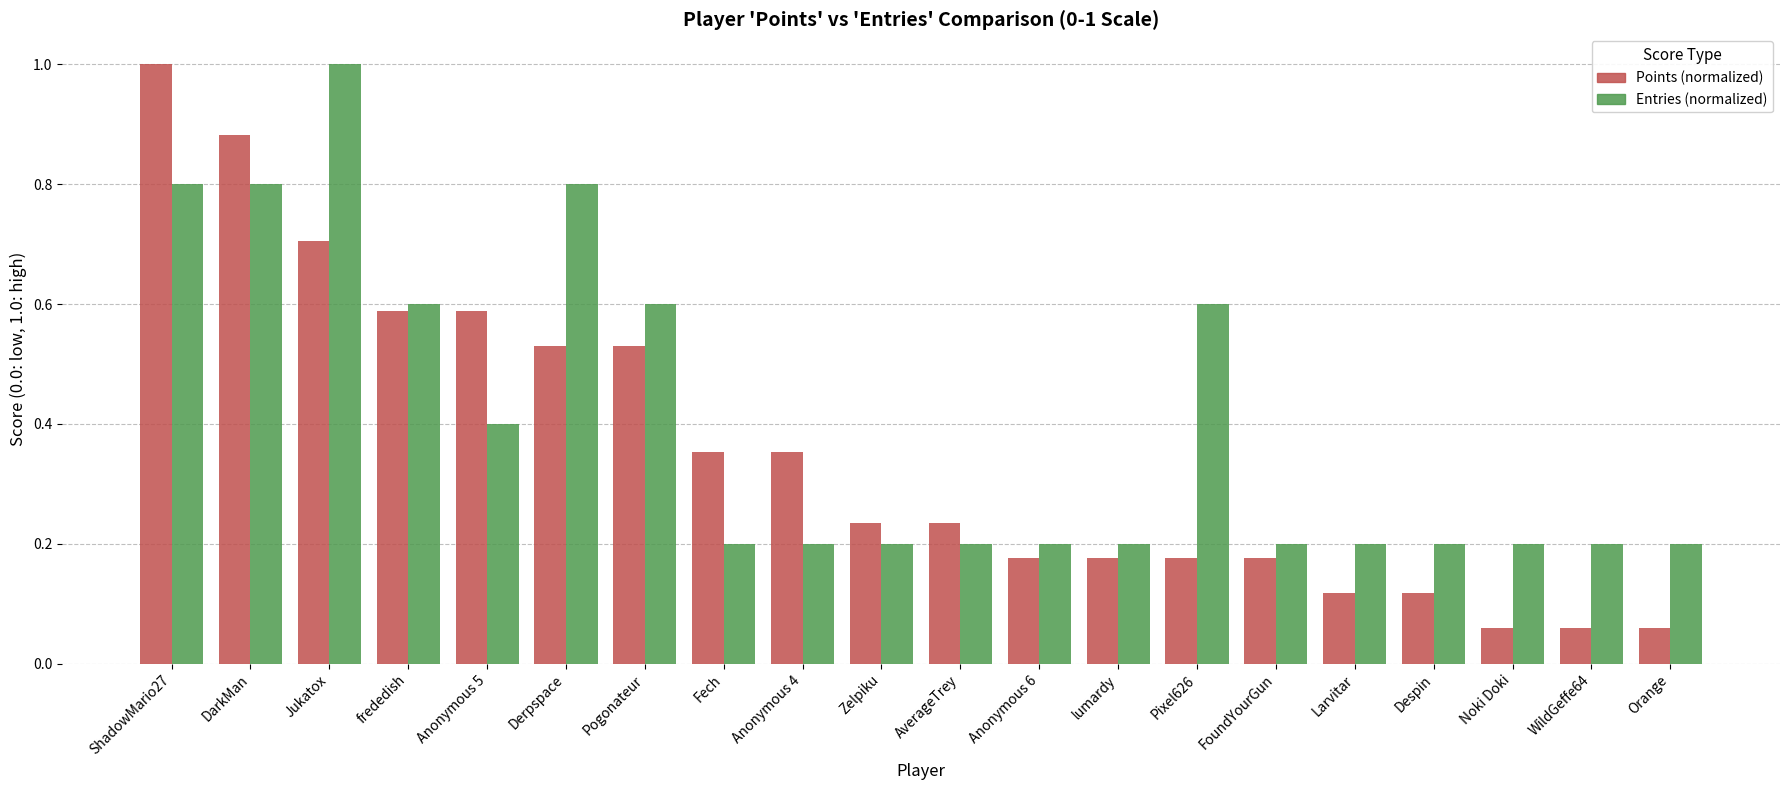

What is the label of the 3rd bar from the right?

Noki Doki